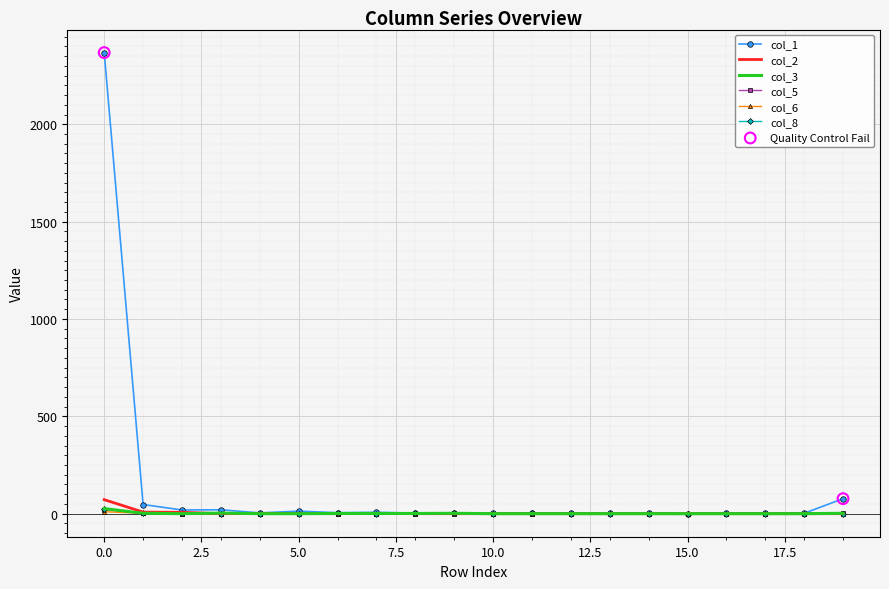

Which series has the largest total across all categories?

col_1